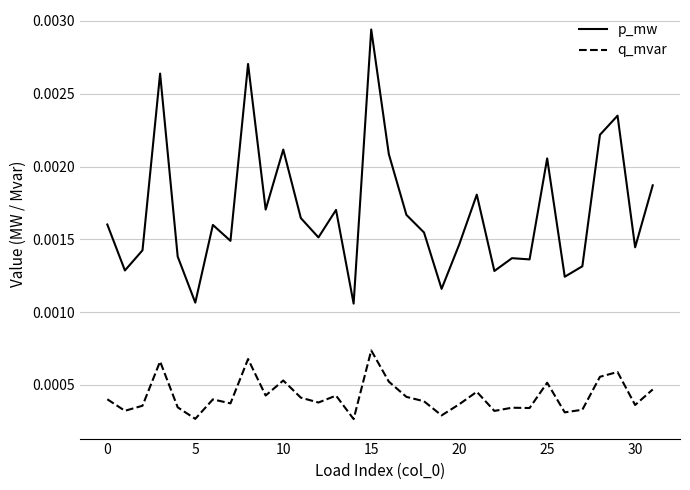

Which series has the widest spread of values?

p_mw